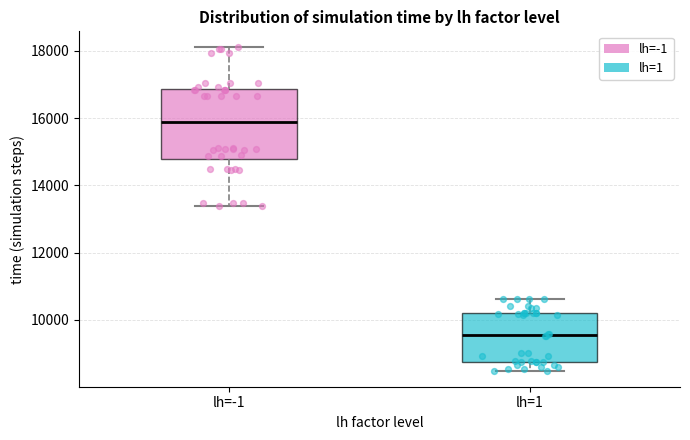

Which box is the tallest, from its lower edge to its upper edge?

lh=-1